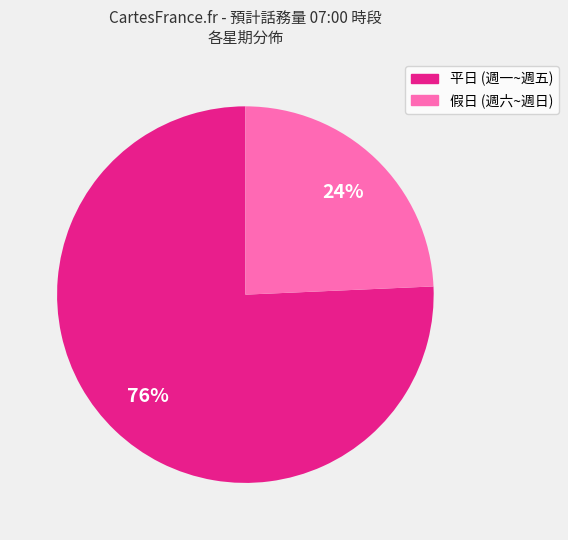

To the nearest percent, what is the average slice percentage?

50%